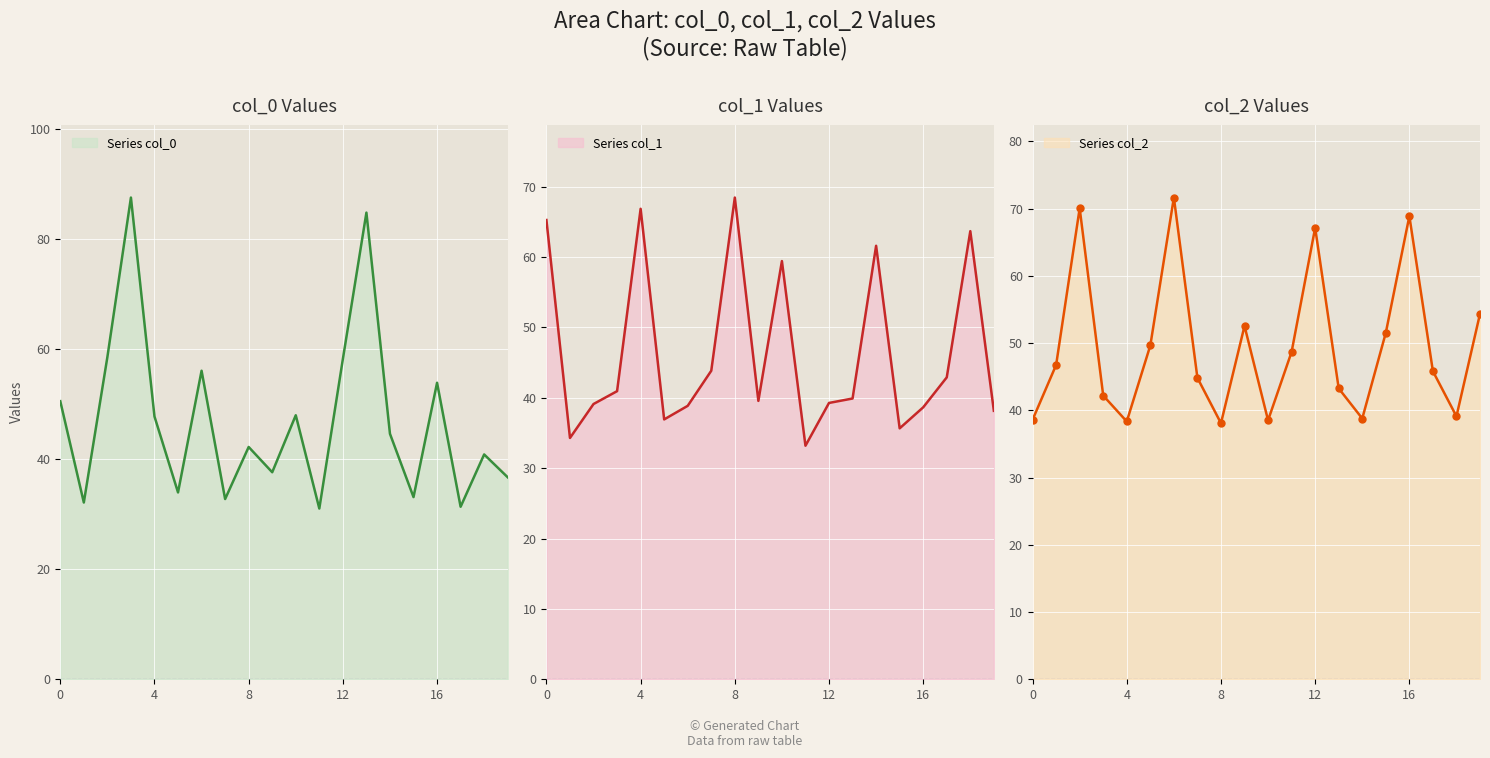

The Series col_0 series shows 70.9 at 8. True or false?

False